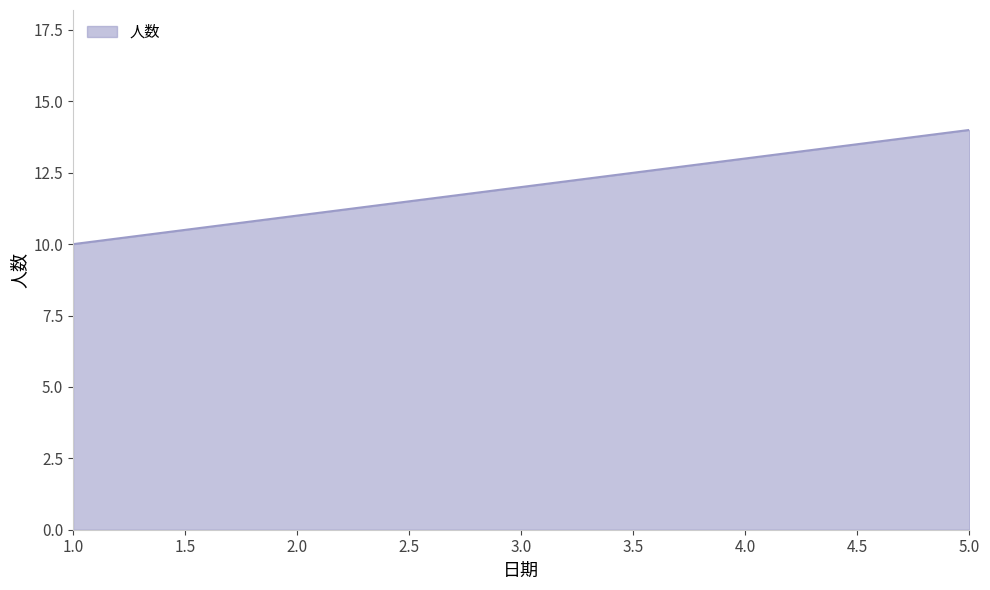

The chart shows a value of 13 at 4.0. True or false?

True